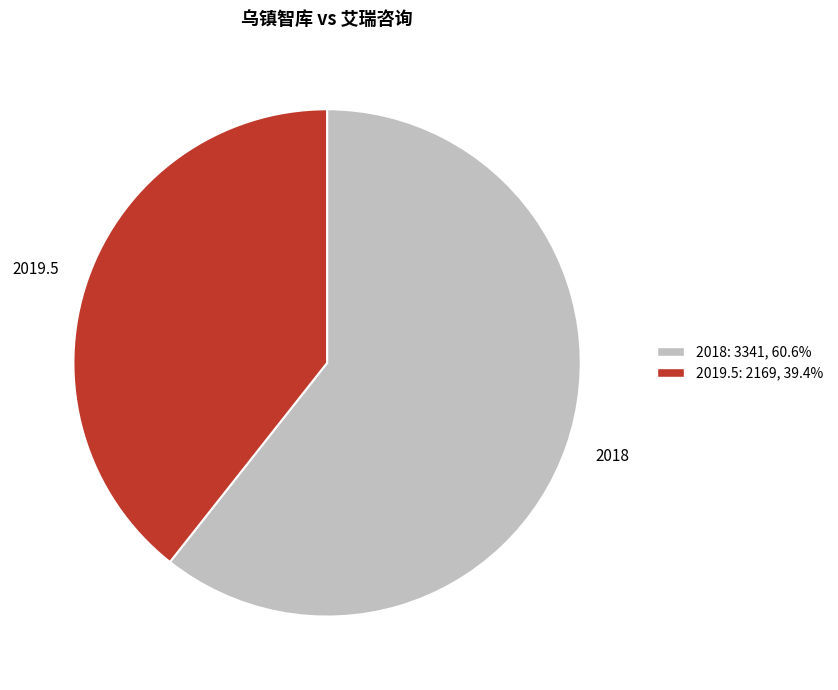

How many segments does this pie chart have?

2